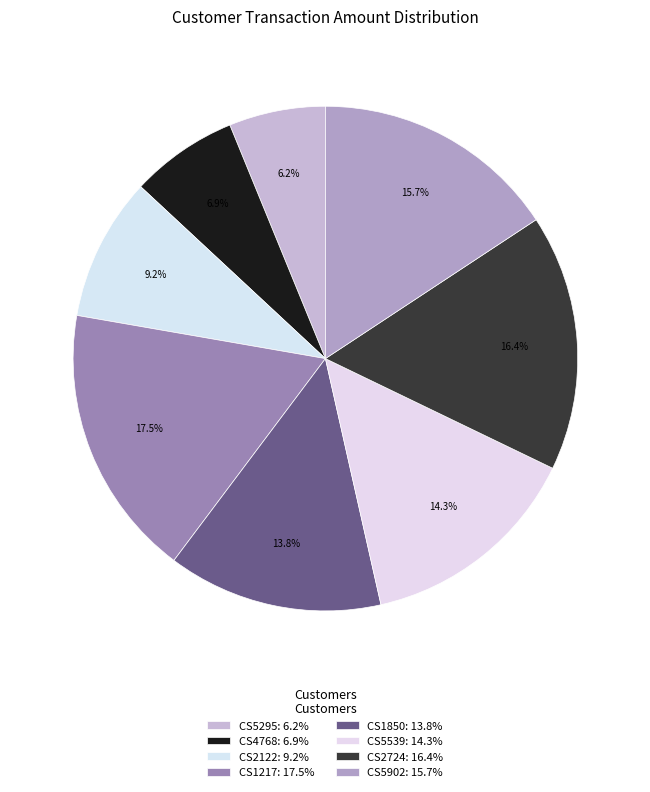

Which slice is the smallest?

CS5295